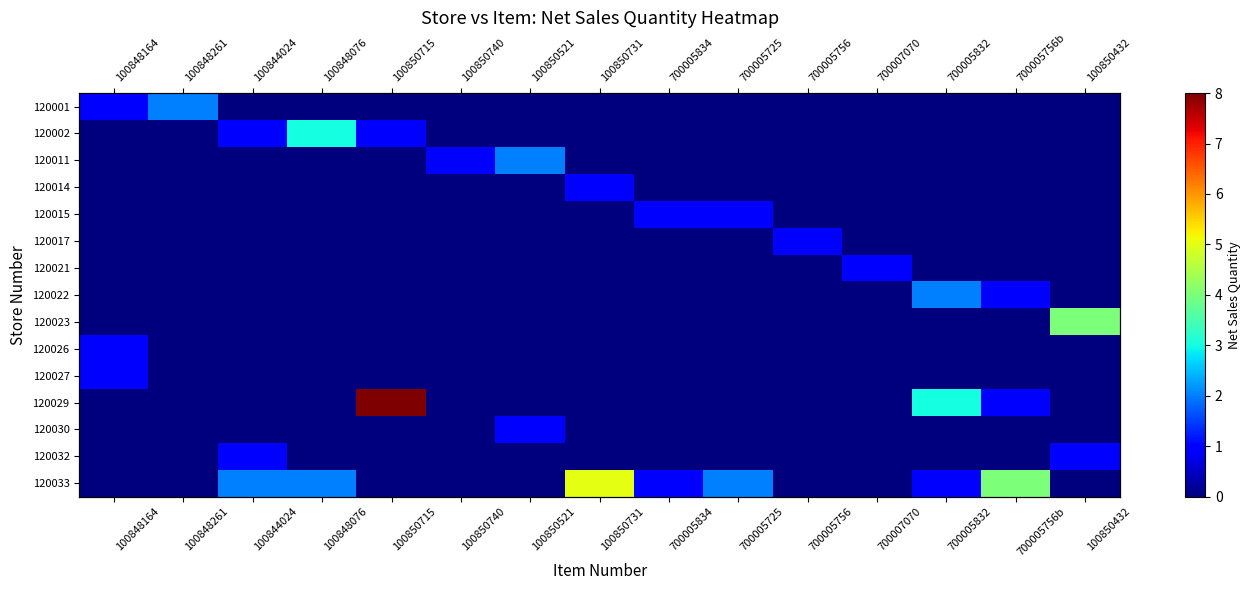

Which category has the highest value in the 120017 series?

700005756